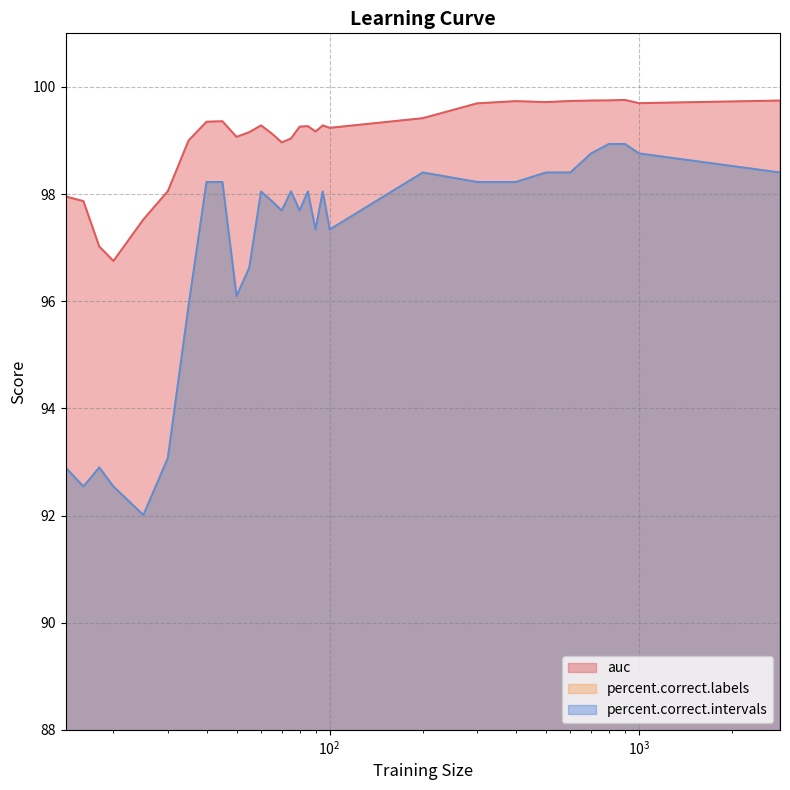

Which series has the widest spread of values?

percent.correct.labels